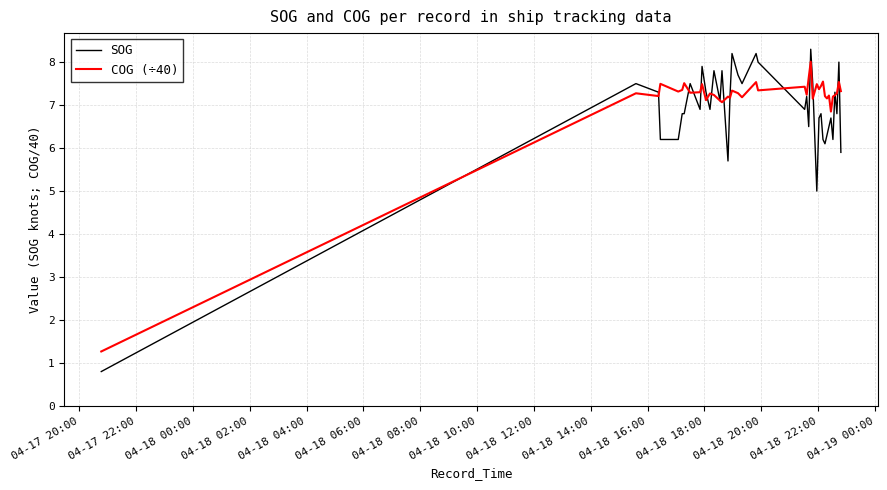

Which series has the largest range (max minus min)?

SOG